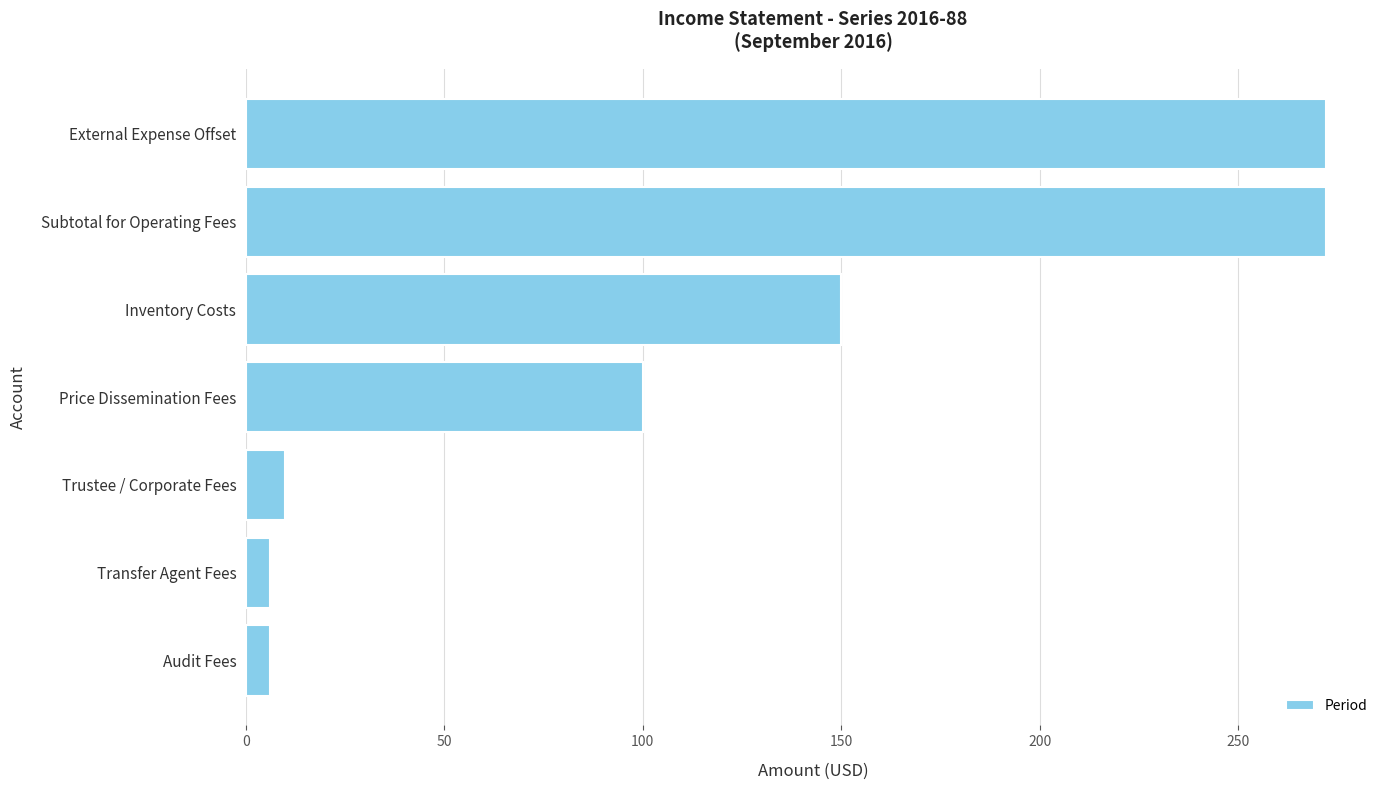

The value at Subtotal for Operating Fees is 272.2. True or false?

True